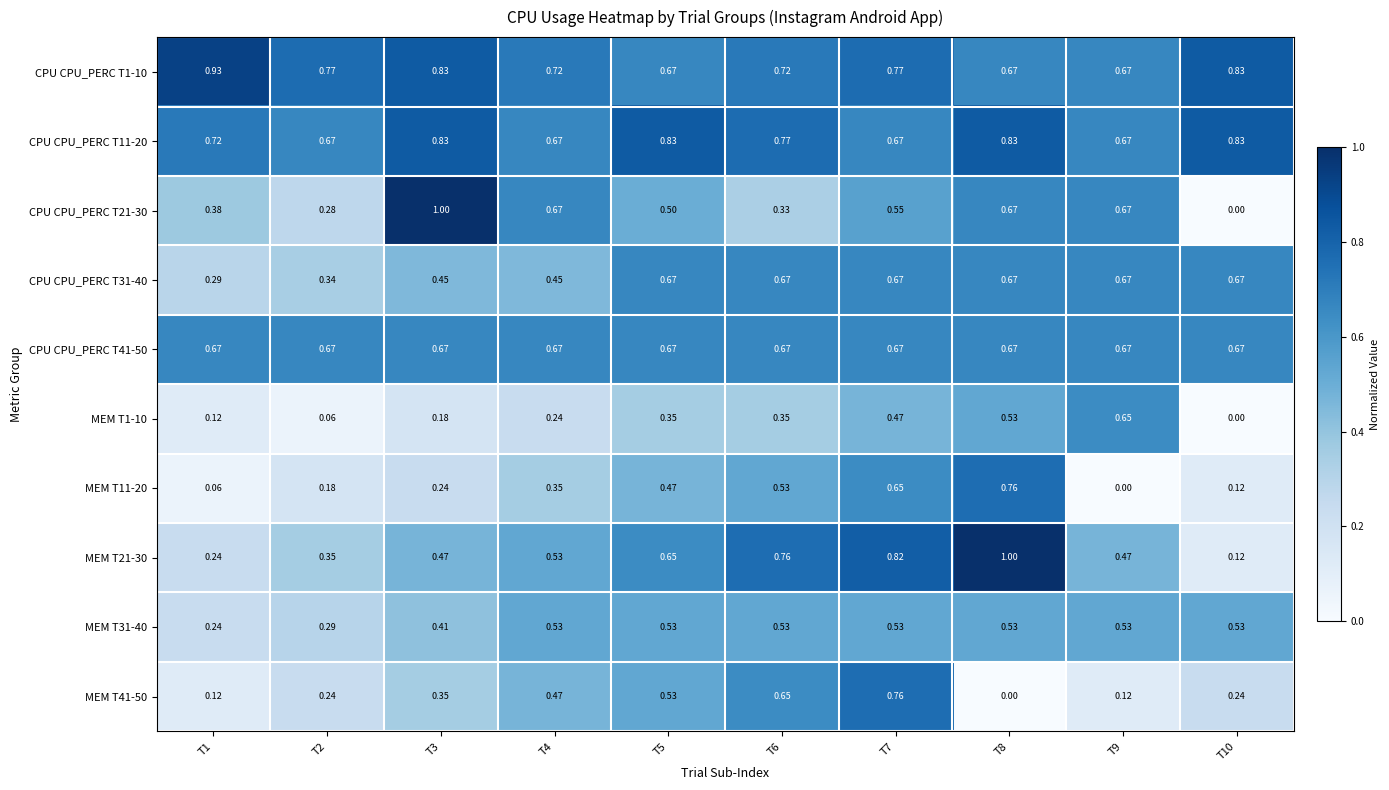

Is the value of CPU CPU_PERC T1-10 at T6 greater than the value of MEM T11-20 at T4?

Yes